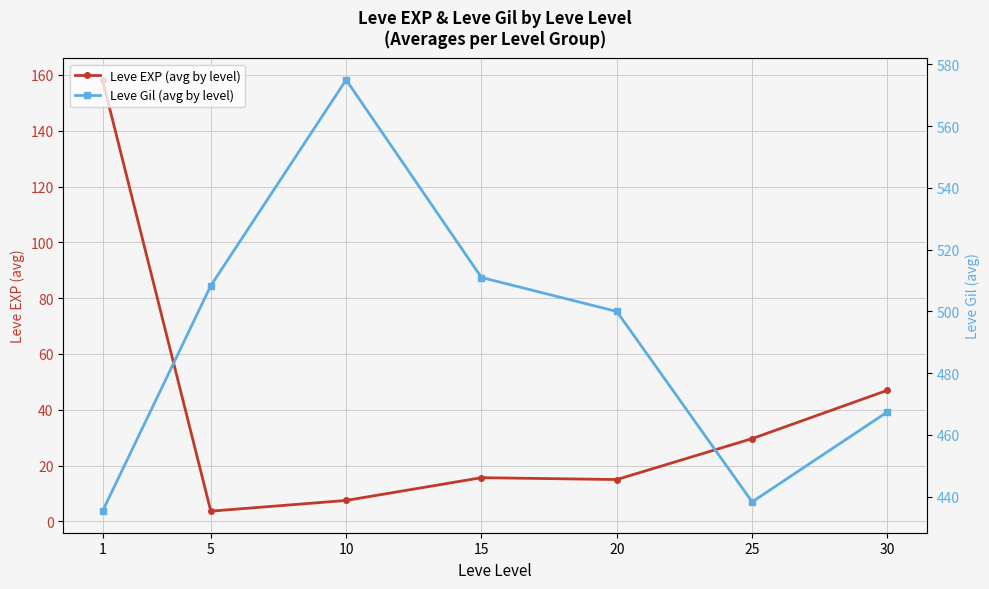

At which label is Leve Gil (avg by level) closest to 505?

5